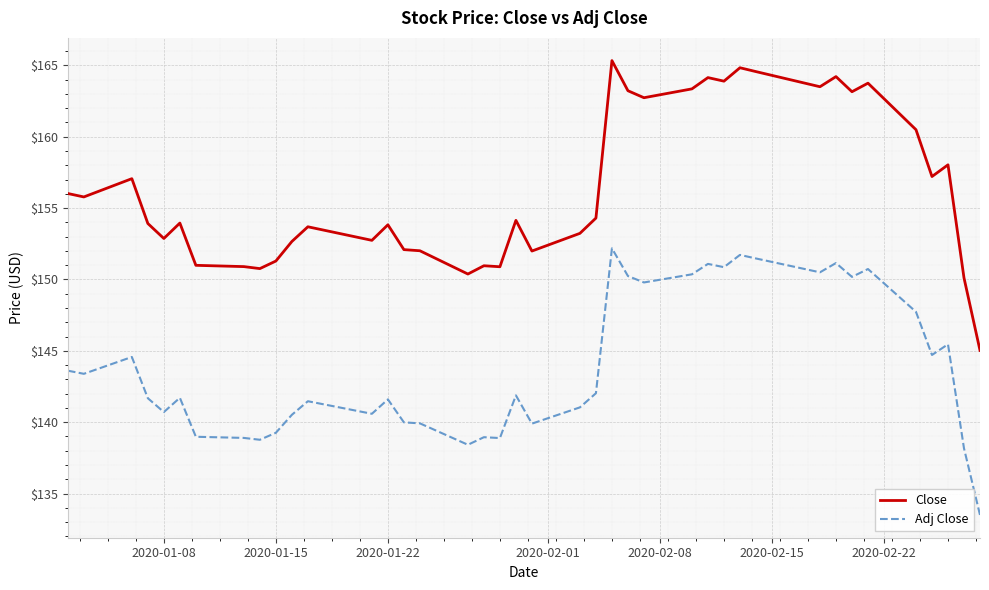

Is this an area chart (filled region under the line)?

No